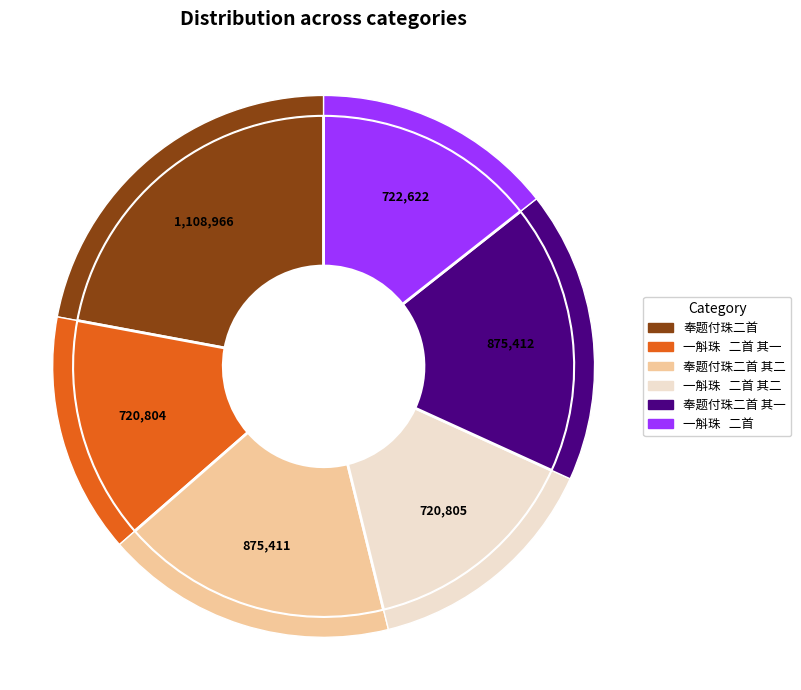

Do 一斛珠   二首 其一 and 一斛珠   二首 together represent more than half of the pie?

No